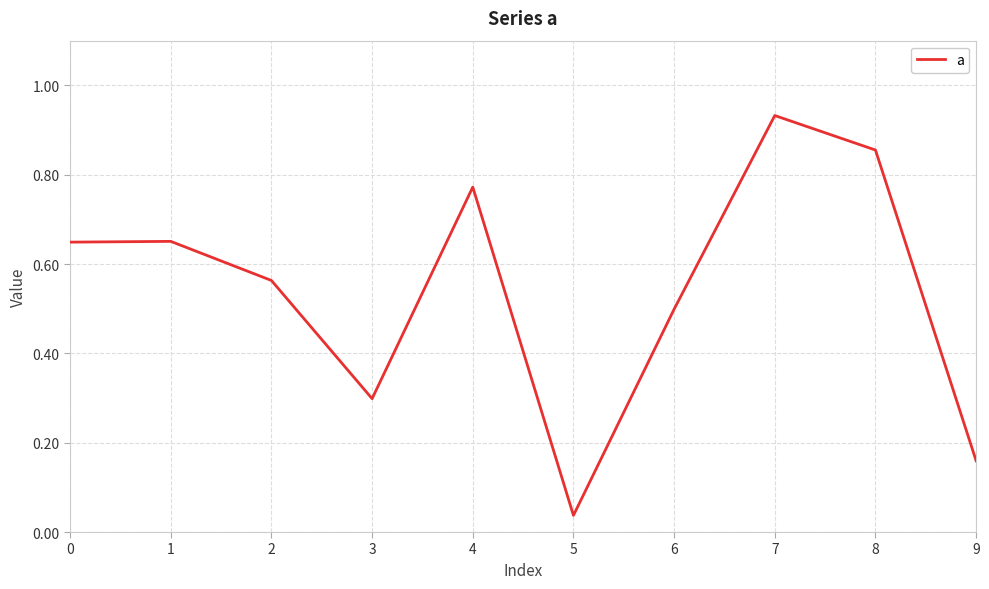

What is the sum of all values?

5.4